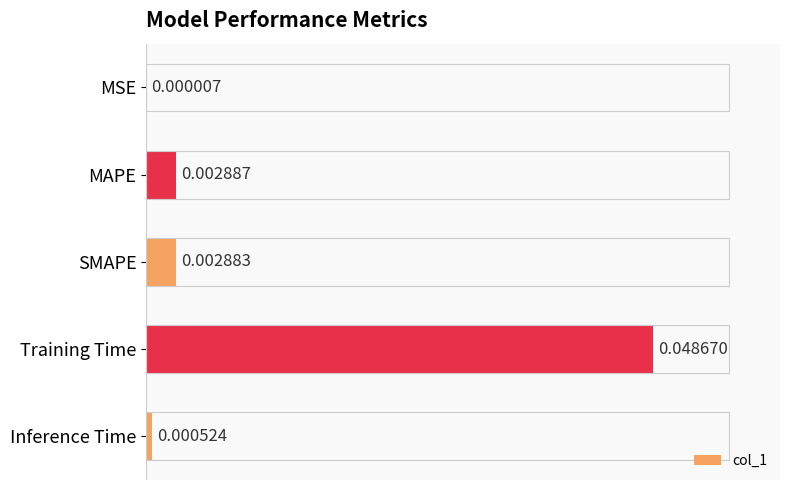

Which category has the highest value across all series?

Training Time